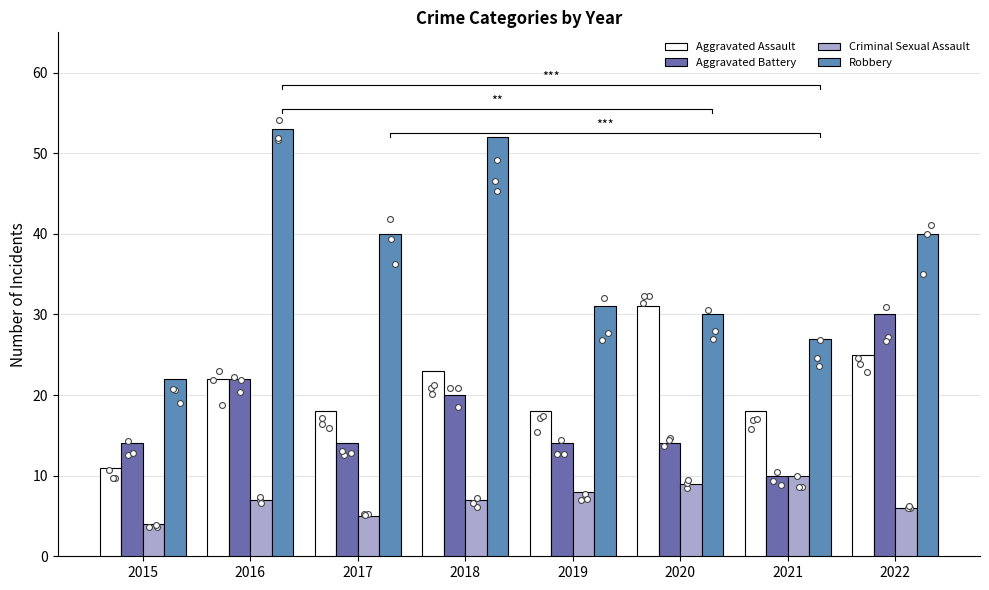

What are all the series names shown in the legend?

Aggravated Assault, Aggravated Battery, Criminal Sexual Assault, Robbery